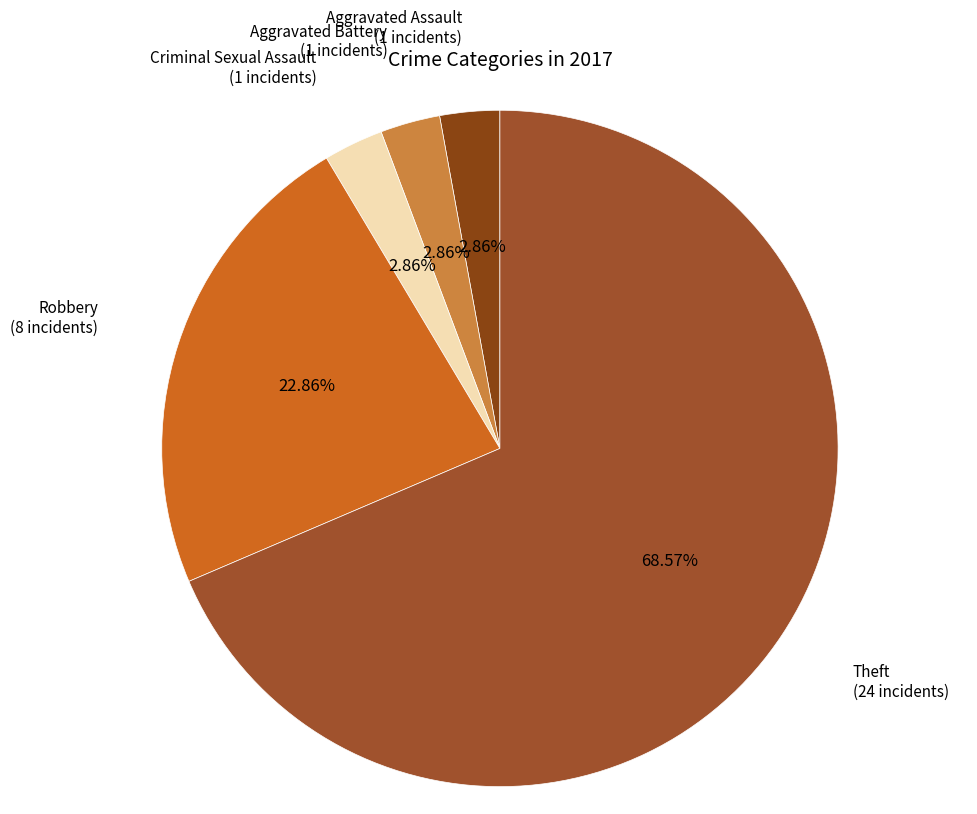

Rank the categories by value from lowest to highest.

Aggravated Assault, Aggravated Battery, Criminal Sexual Assault, Robbery, Theft